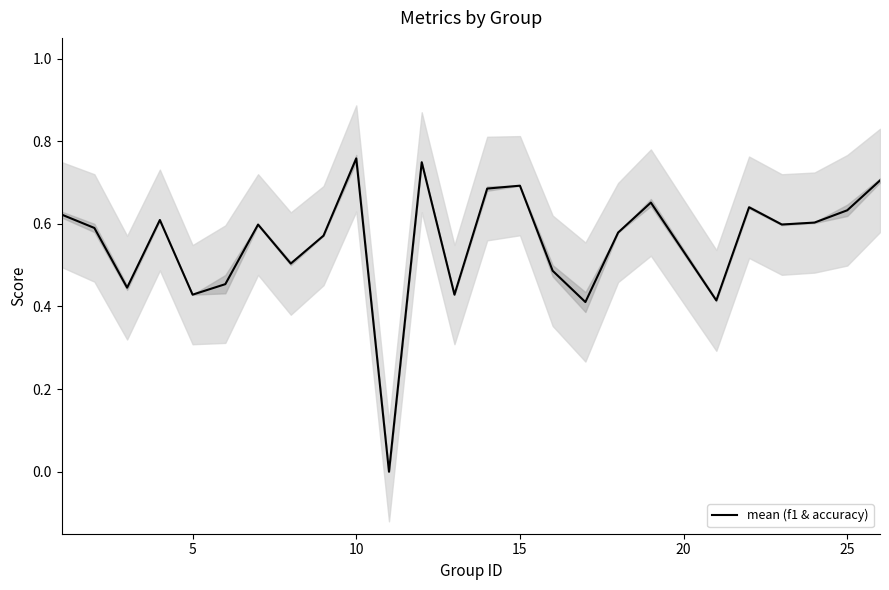

Reading left to right, transcribe all the data shown in this chart.

0.6	0.6	0.4	0.6	0.4	0.5	0.6	0.5	0.6	0.8	0.0	0.7	0.4	0.7	0.7	0.5	0.4	0.6	0.7	0.4	0.6	0.6	0.6	0.6	0.7